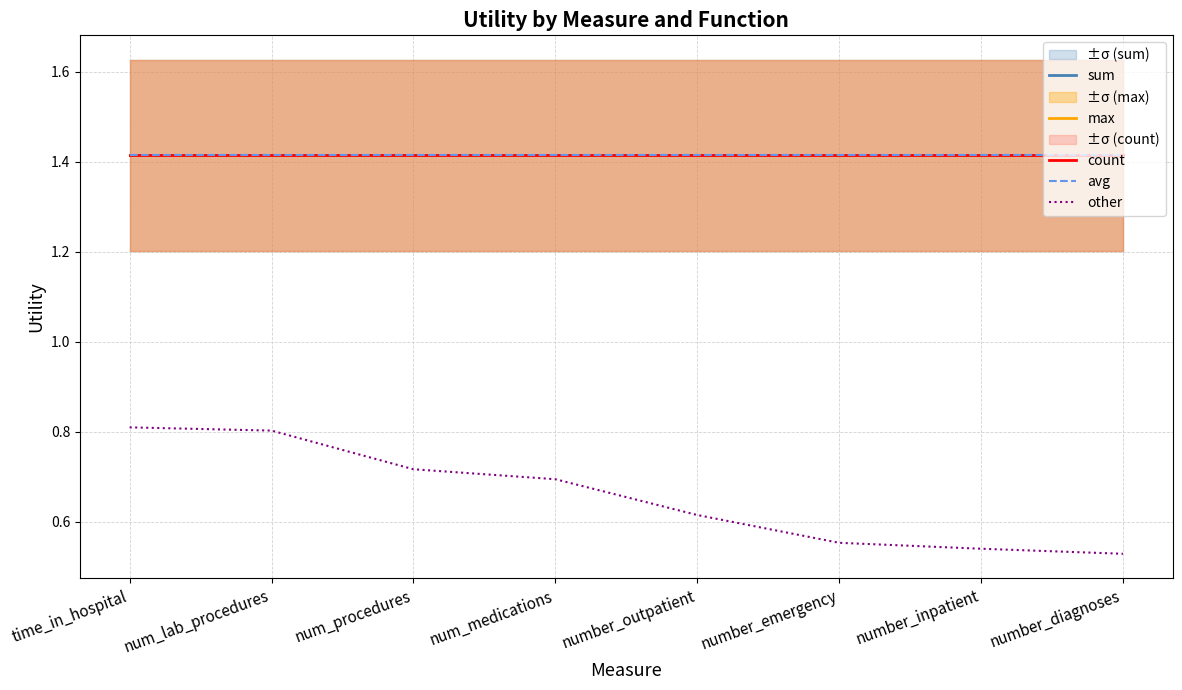

At which label does sum reach its minimum?

time_in_hospital